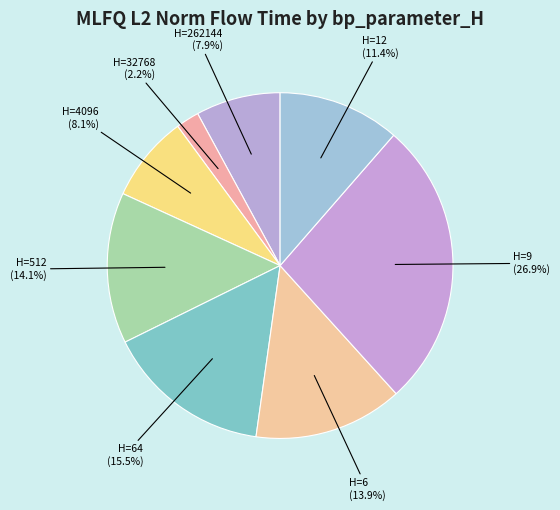

Is there a majority slice in this chart?

No